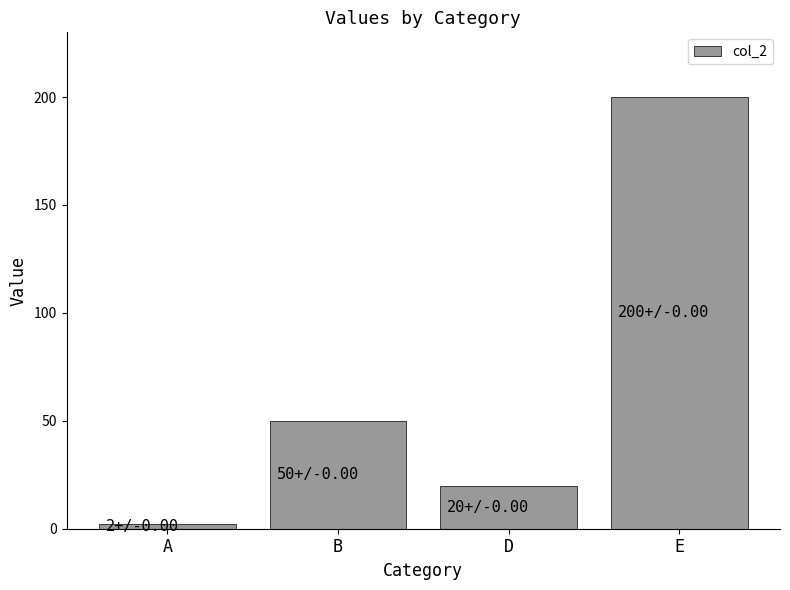

Approximately how many times larger is the value at D compared to E?

0.1